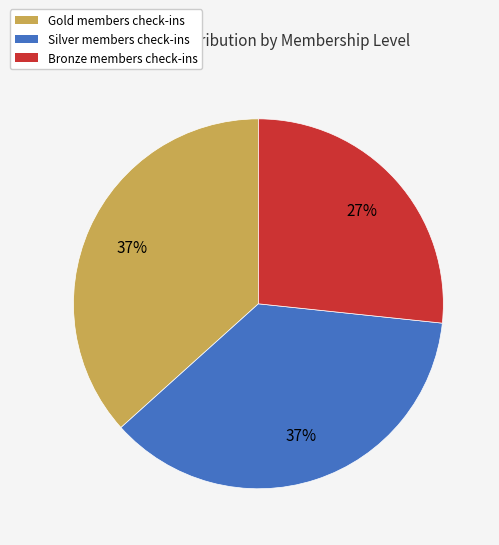

To the nearest percent, what is the average slice percentage?

33%